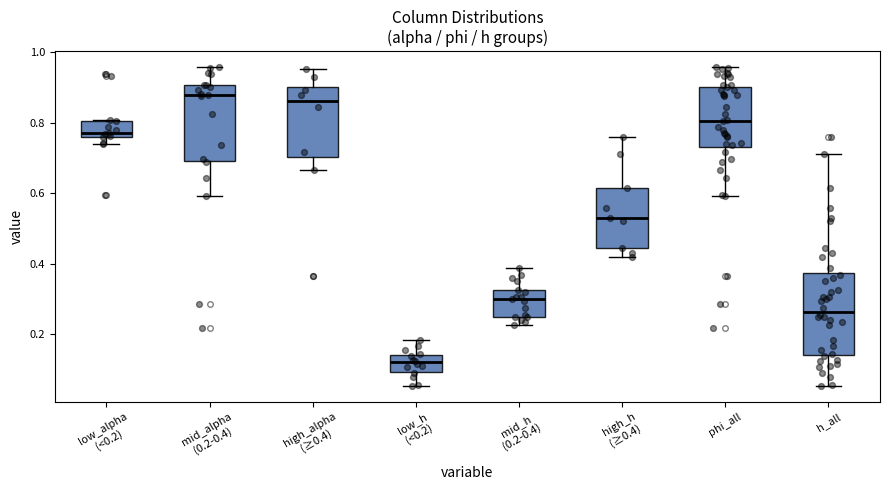

Where does the upper whisker of the box for h_all end on the y-axis? The values are not printed on the chart, so give them approximately, as read against the axis.

0.72